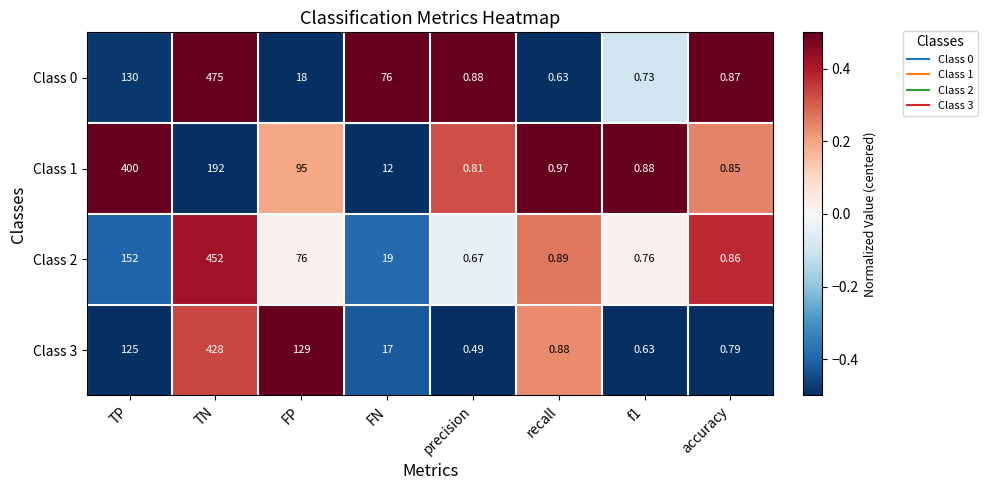

How many data points in Class 0 are less than 18?

4